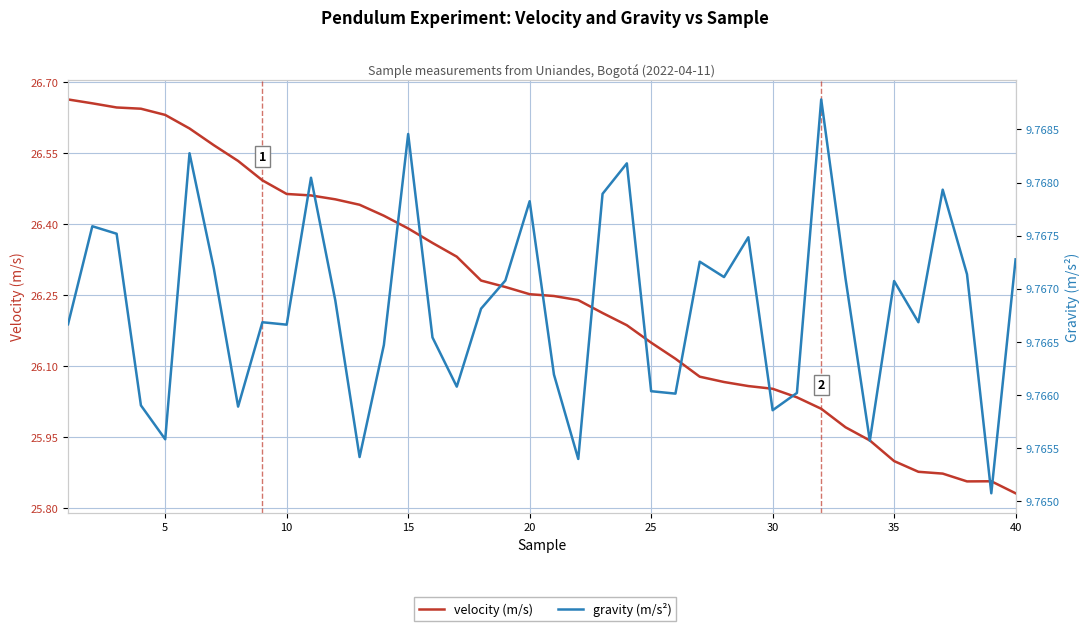

What is the smallest value displayed?

9.8